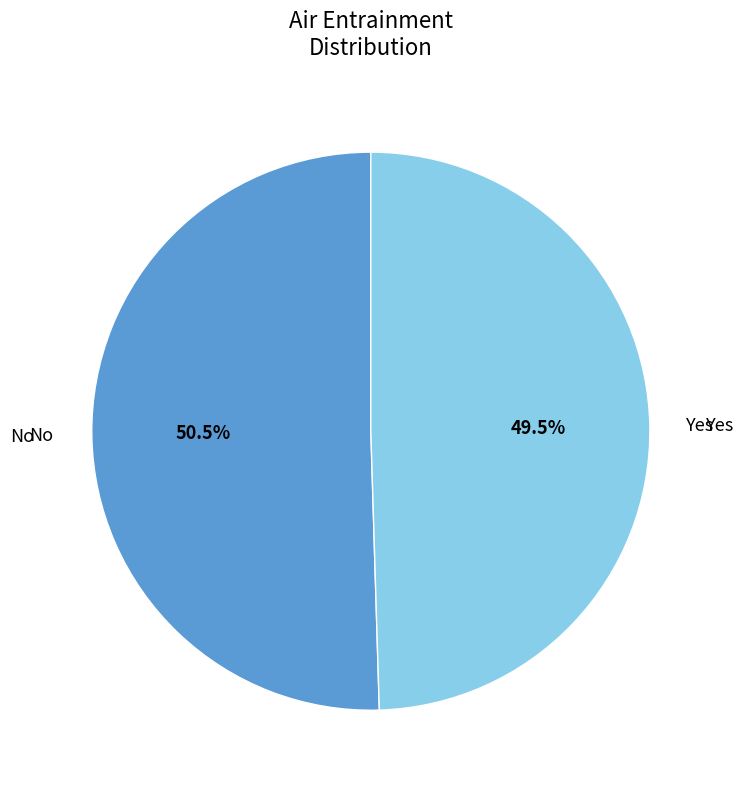

Is No the majority of the pie?

Yes